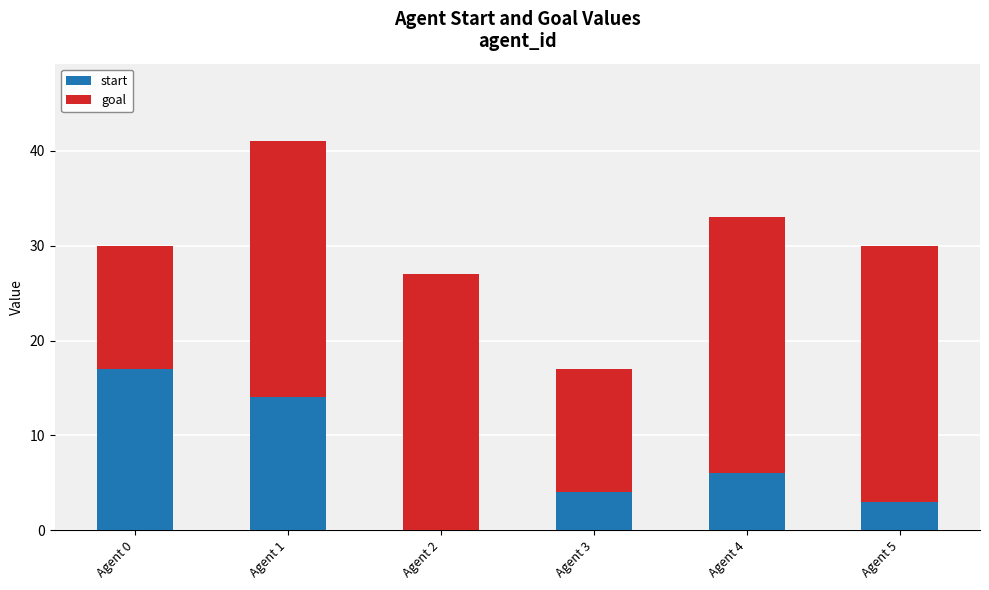

Is it true that start equals 24 at Agent 1?

False